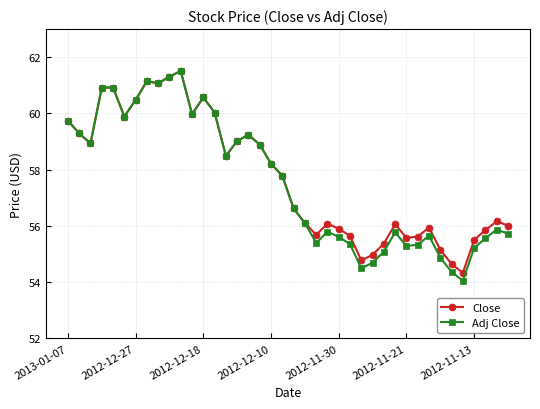

What is the highest value of the Close series?

61.5